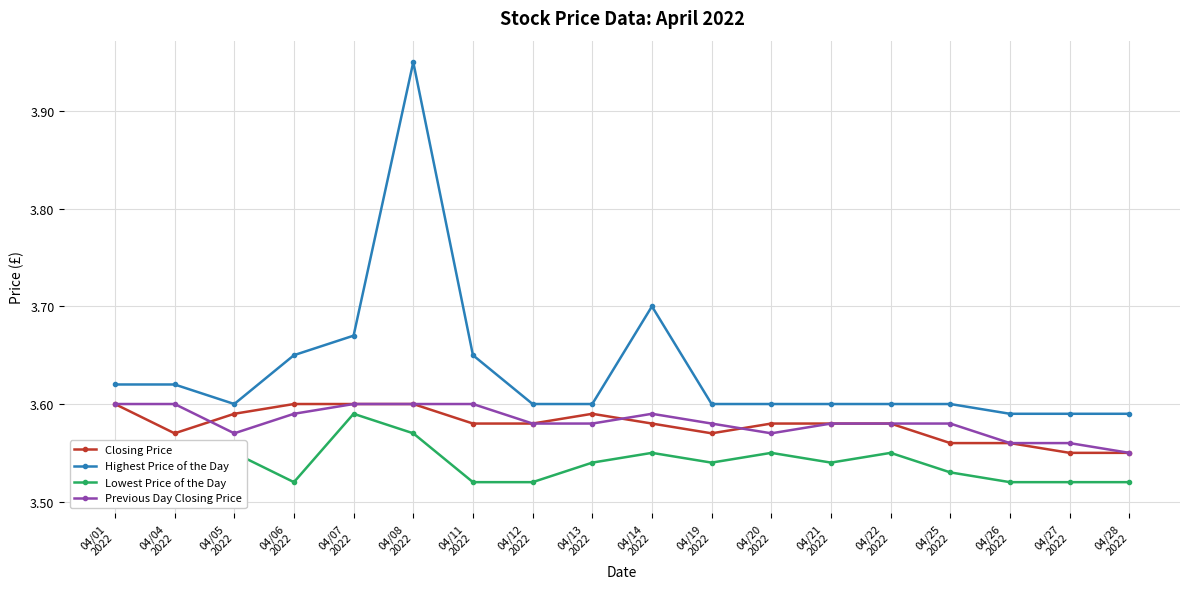

How many lines are shown in the chart?

4